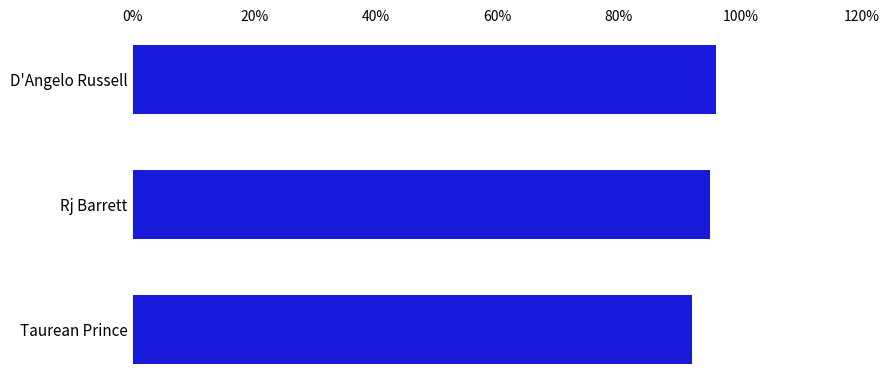

At which category does the chart reach its minimum across all series?

Taurean Prince